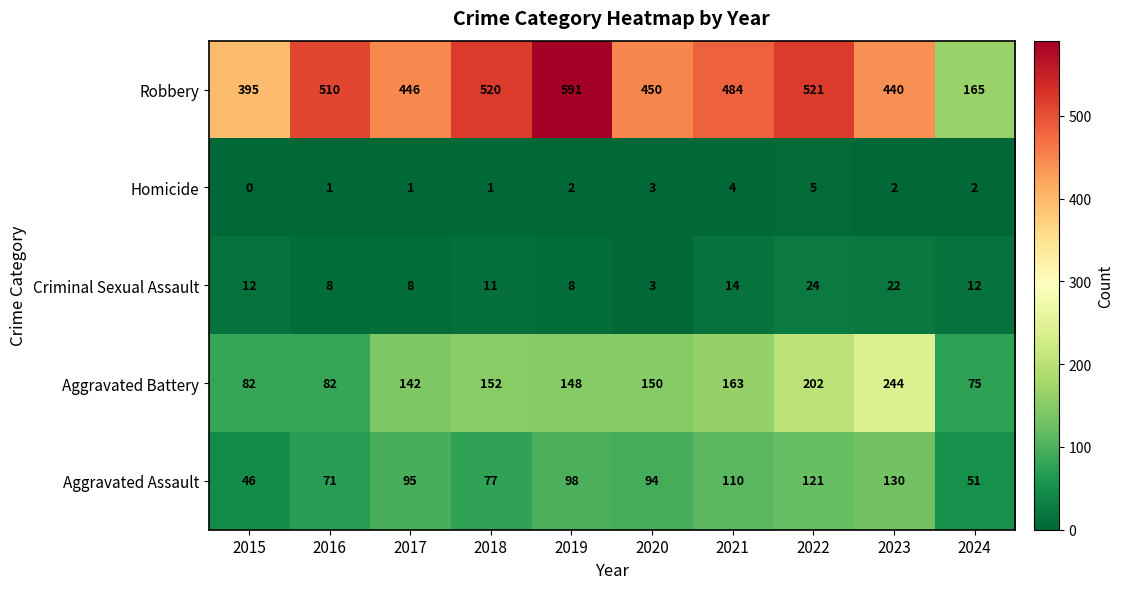

Is it true that Homicide equals 2 at 2024?

True